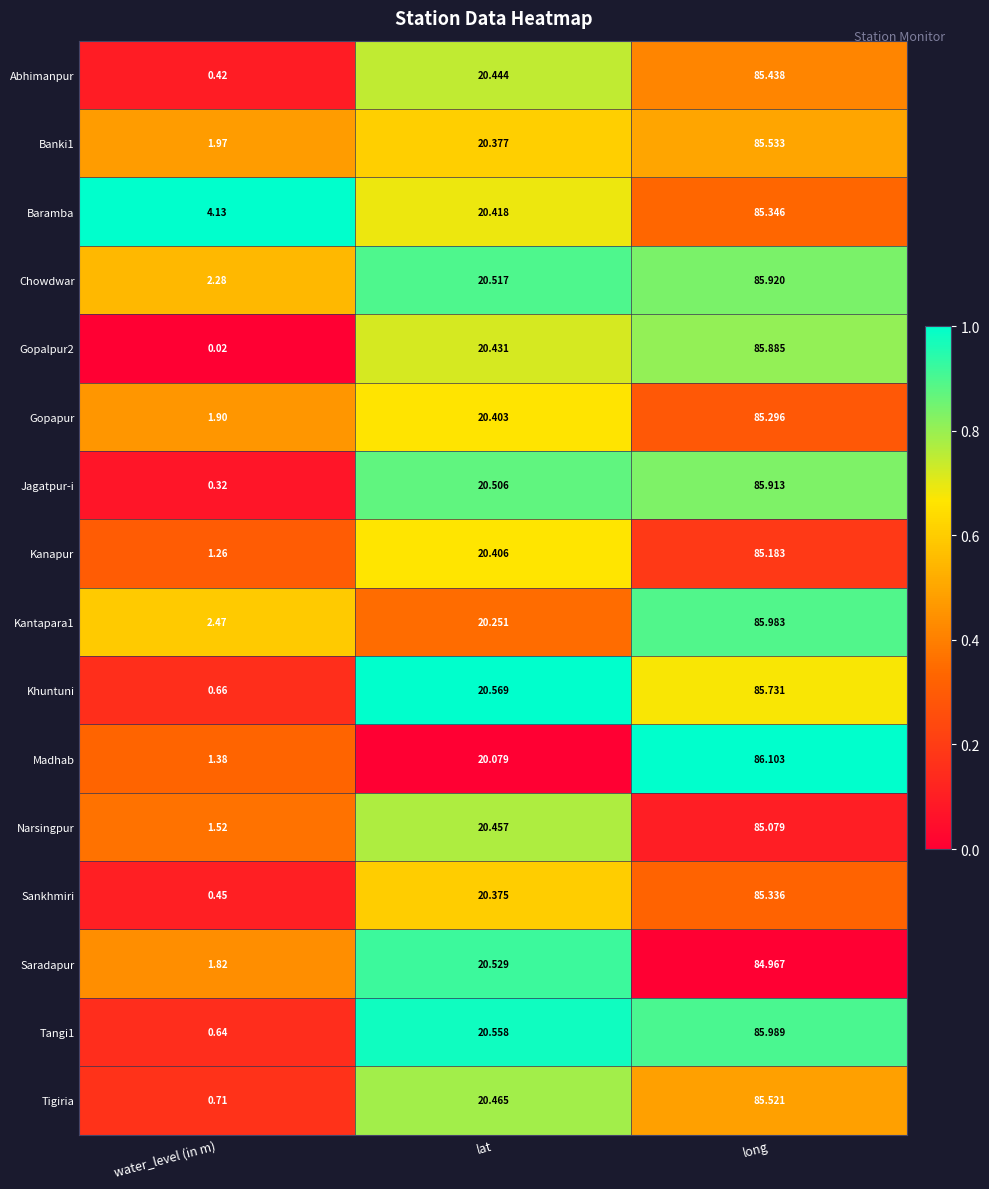

Where is Gopapur nearest to the value 43?

lat